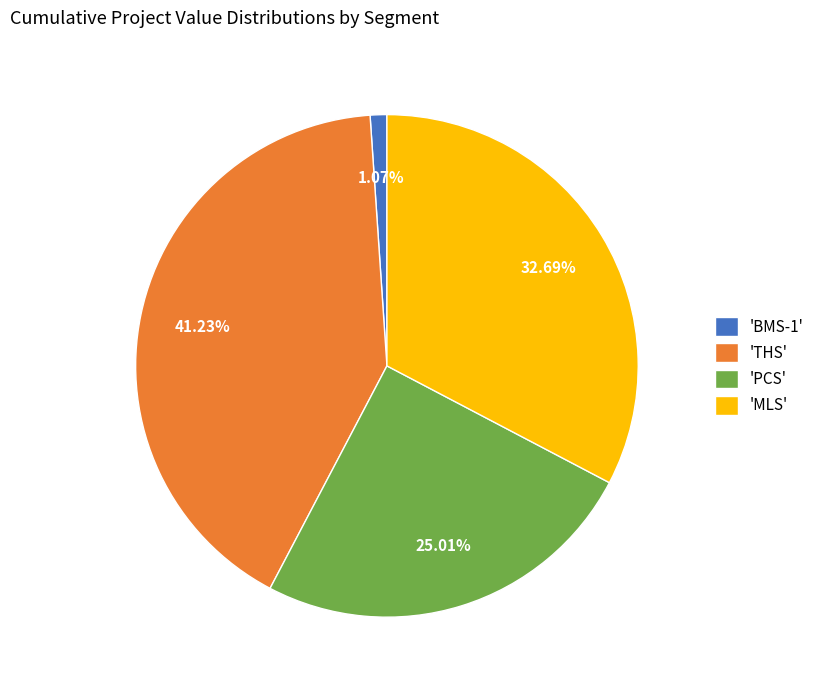

Rank the categories by value from lowest to highest.

'BMS-1', 'PCS', 'MLS', 'THS'